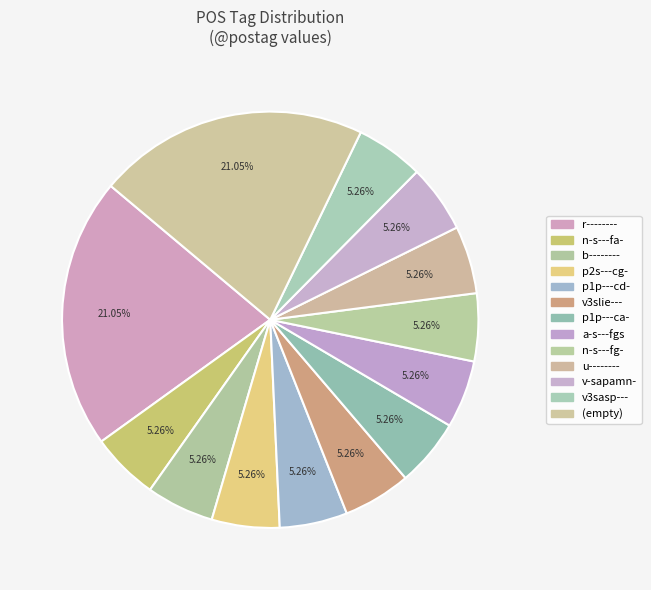

How many segments does this pie chart have?

13